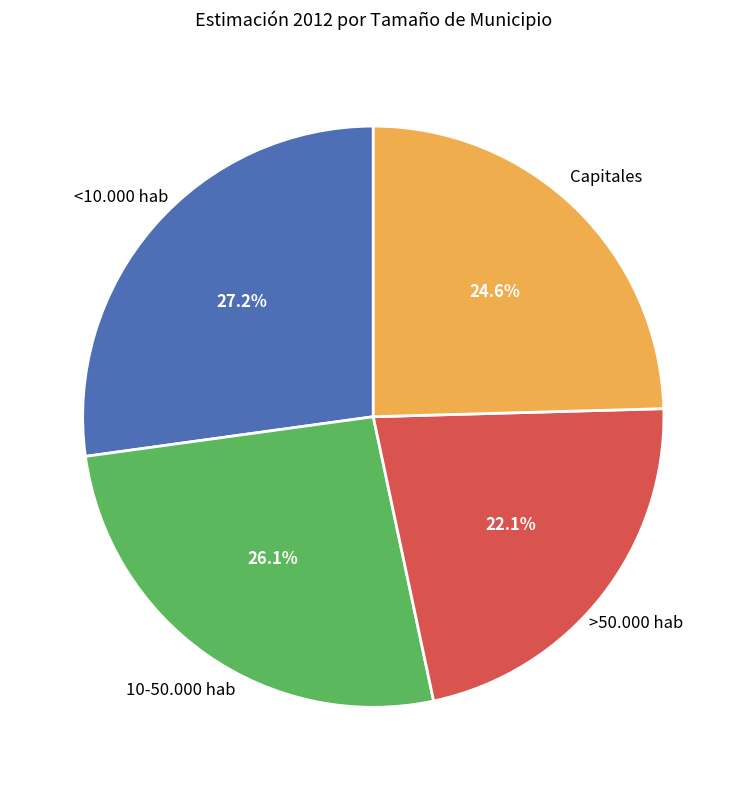

Does any single category account for the majority?

No